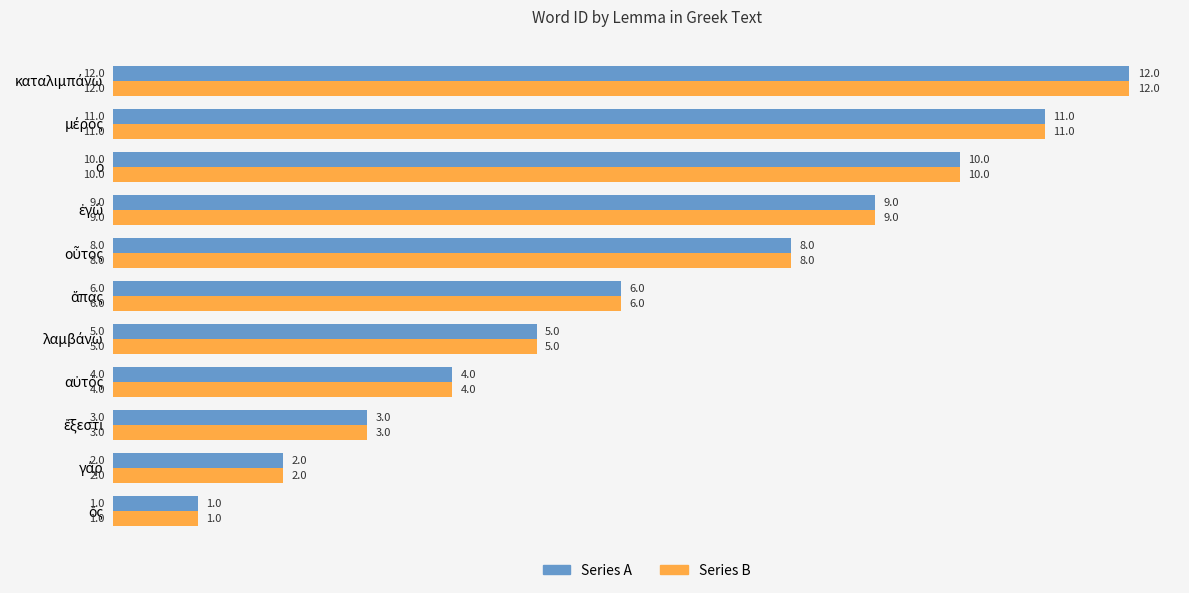

What is the difference between the maximum and minimum values in the Series B series?

11